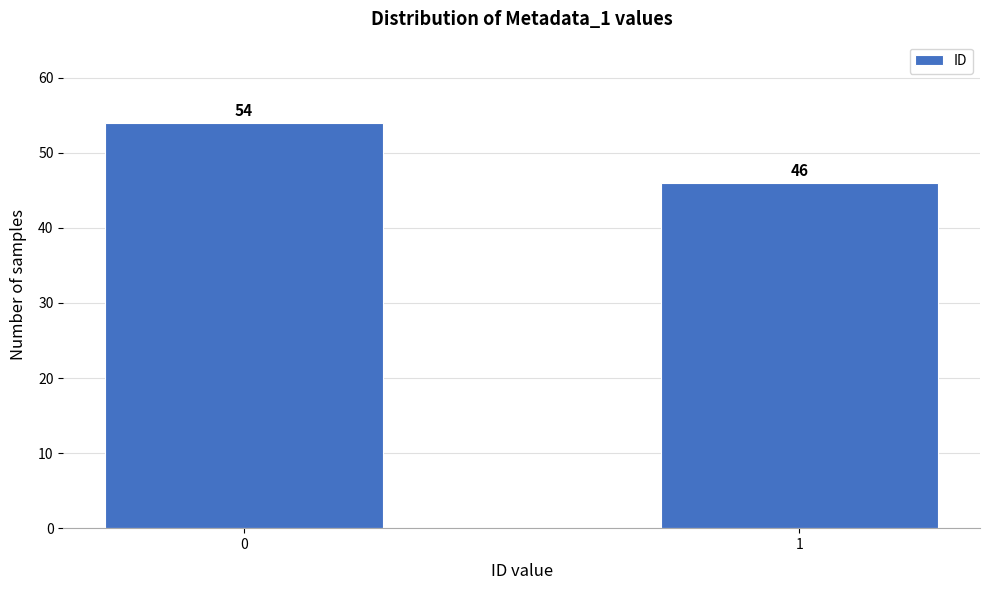

Reading right to left, extract all data points from this chart.

46	54